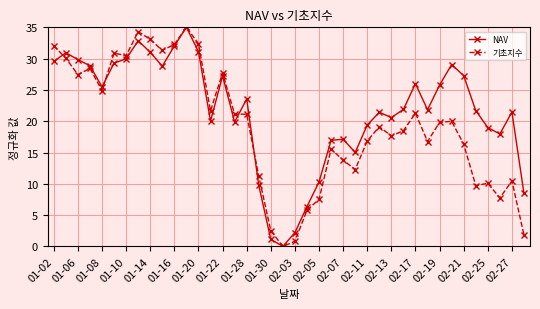

At how many categories does at least one series exceed 3?

37